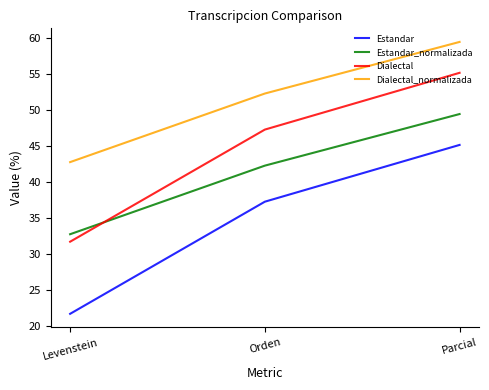

Does the chart display data point markers on the line(s)?

No